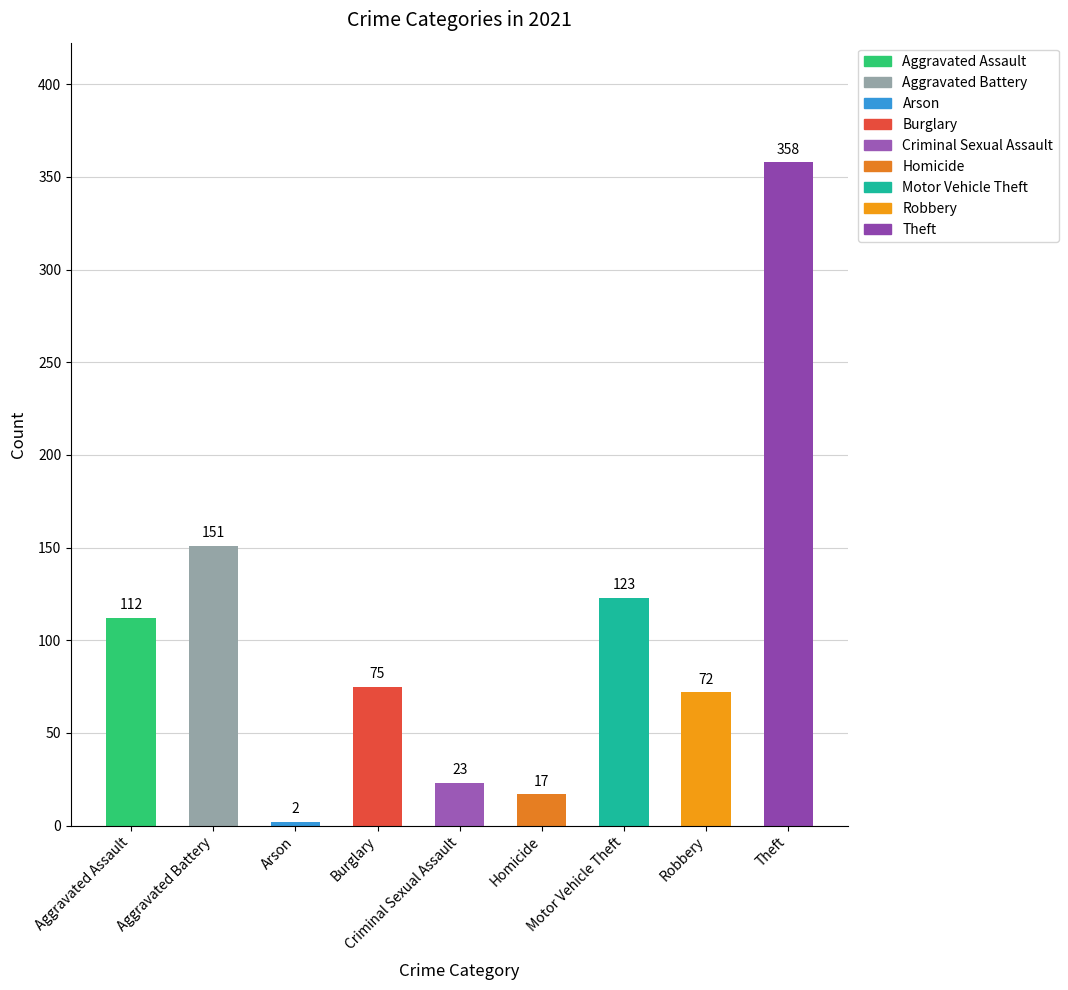

What is the value of the 2021 bar at the 8th from the left?

72